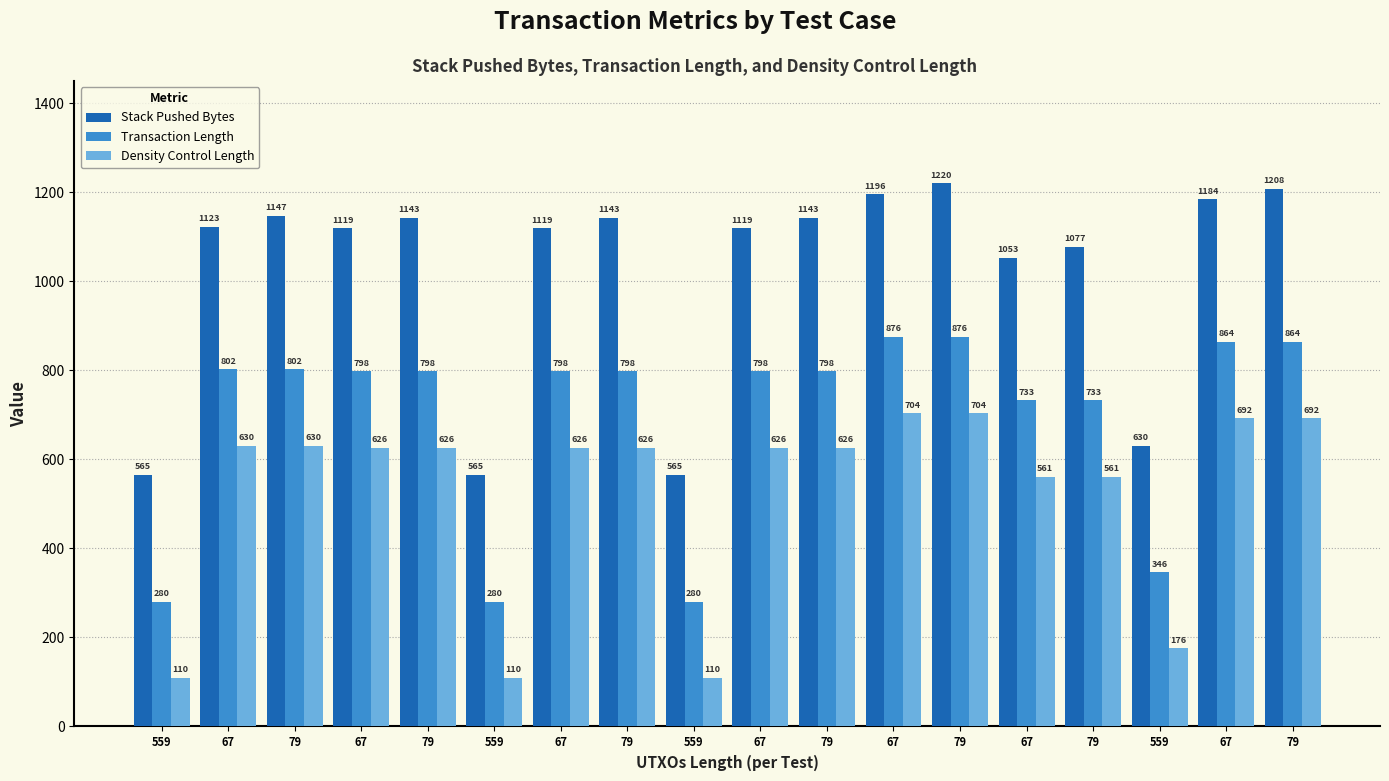

How many series are shown in this chart?

3